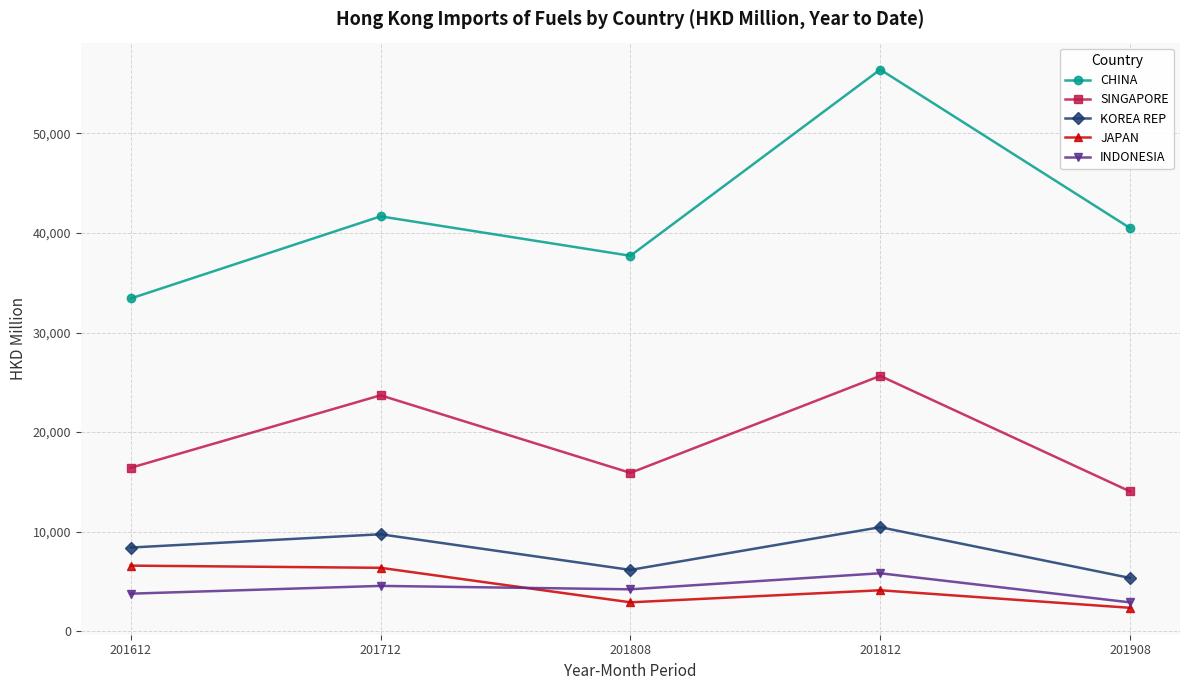

How many lines are shown in the chart?

5